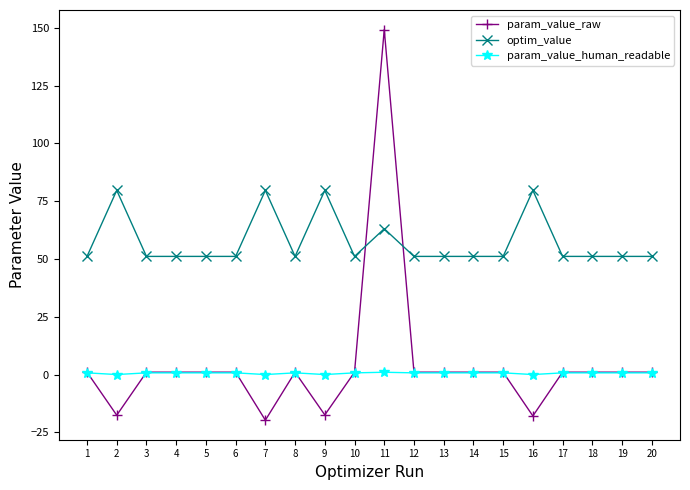

Which category has the lowest value across all series?

7